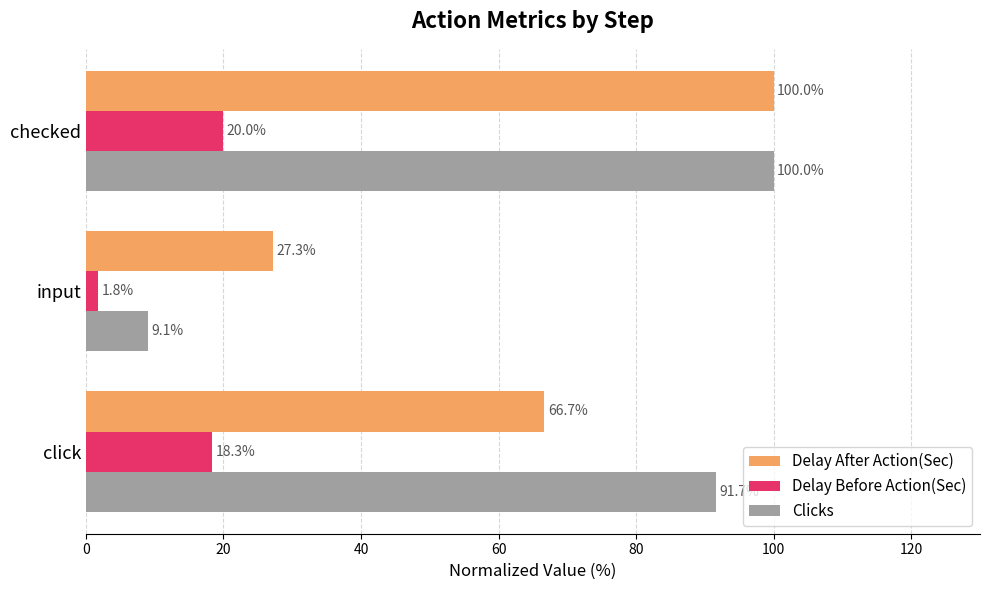

True or false: Clicks has a value of 24.8 at click.

False